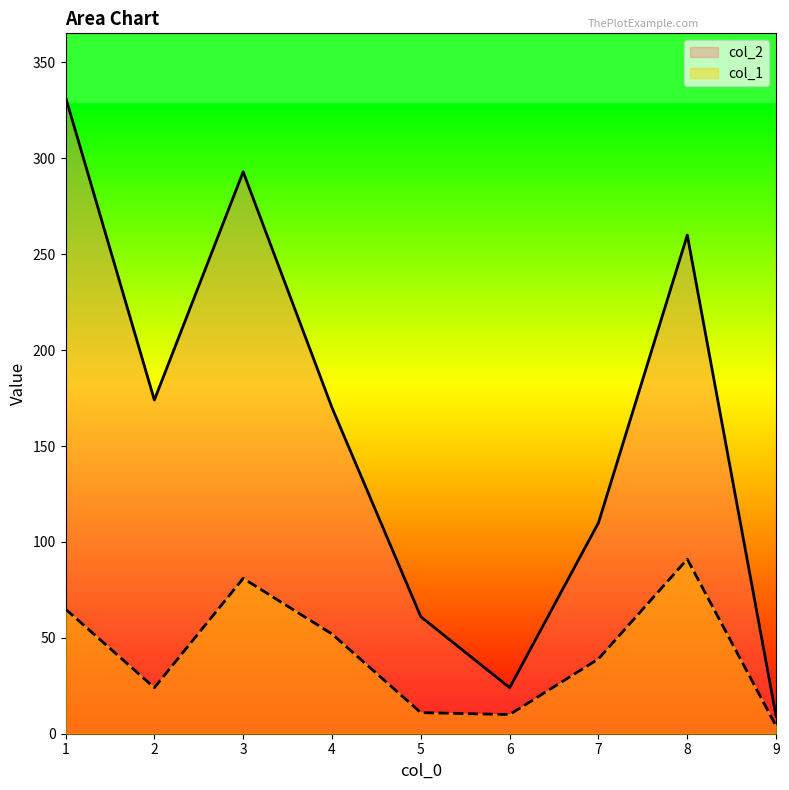

How many interior local peaks does the col_1 series have?

2